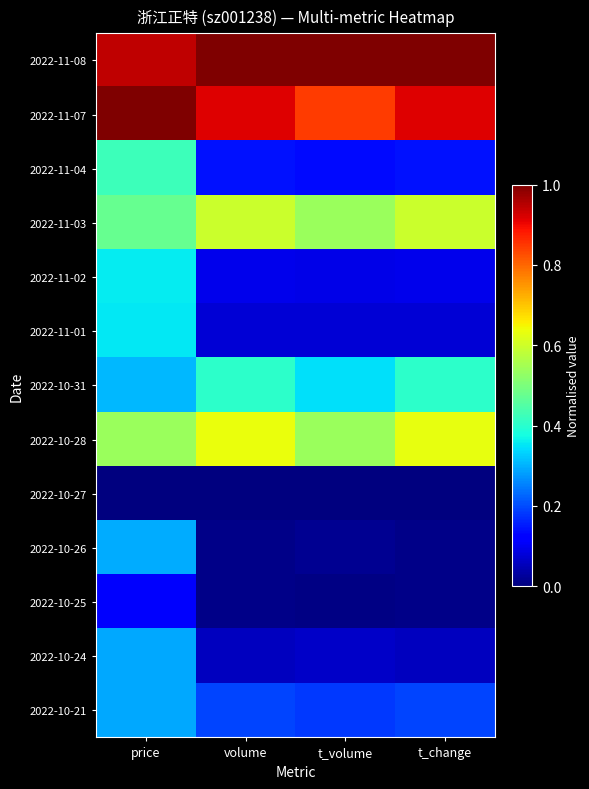

Which series has the largest total across all categories?

2022-11-08